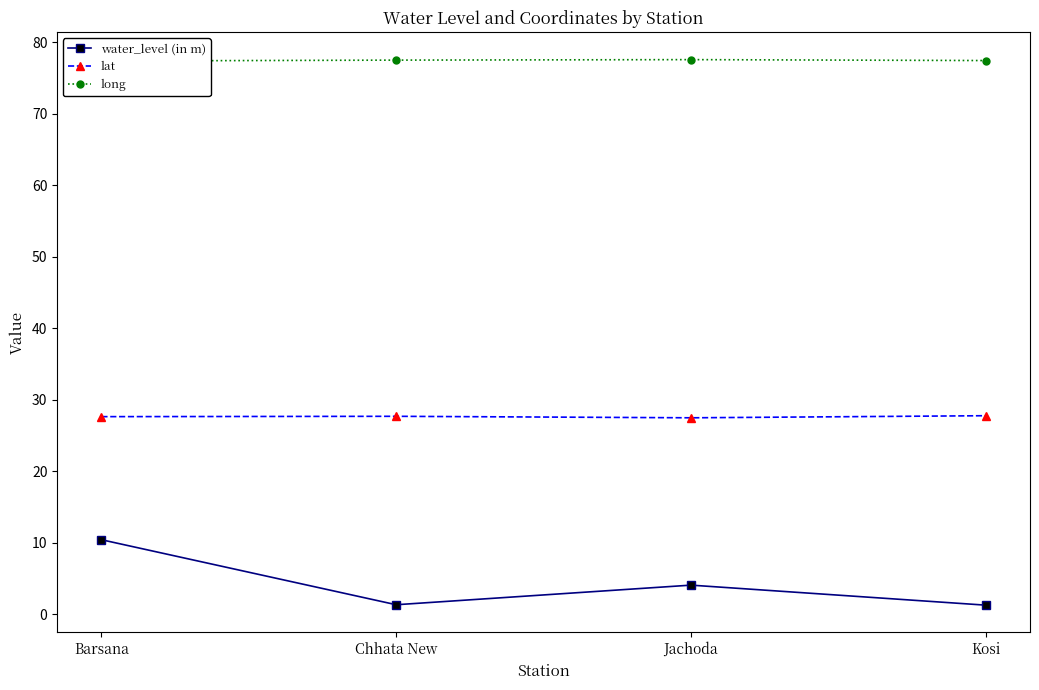

Which has a higher value, Barsana or Jachoda?

Barsana